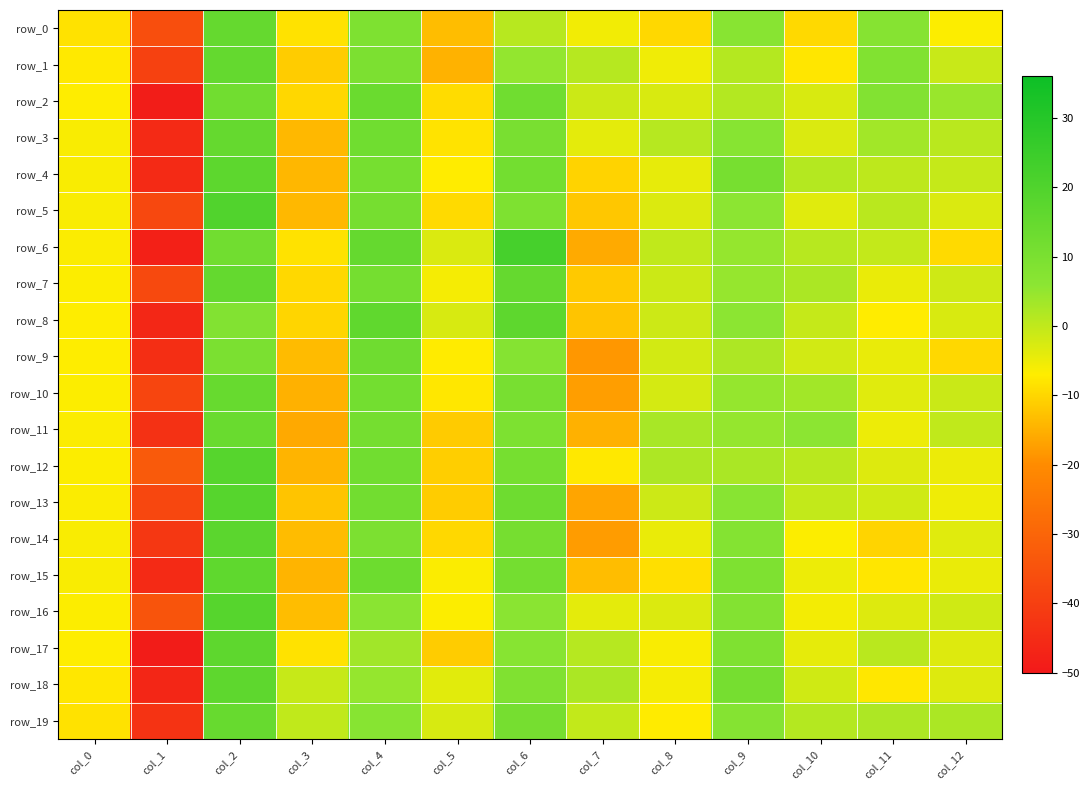

Reading left to right, list all the values displayed in this chart.

row_0: -8.4	-36.1	15.0	-8.4	9.1	-13.3	1.0	-5.6	-9.7	6.7	-9.7	7.2	-6.8
row_1: -7.4	-39.4	15.2	-11.3	9.5	-14.9	5.0	1.2	-5.4	1.3	-7.9	8.3	-0.8
row_2: -6.8	-48.9	12.1	-9.9	13.9	-9.2	12.4	-1.2	-2.7	1.5	-2.6	8.2	4.4
row_3: -6.5	-45.5	15.1	-13.9	12.5	-8.3	10.3	-4.1	1.2	7.1	-2.8	3.3	0.8
row_4: -6.4	-45.5	16.9	-14.2	11.0	-7.1	11.8	-10.4	-4.3	10.8	1.3	0.3	-0.5
row_5: -6.4	-37.6	19.7	-14.0	11.1	-9.4	9.2	-12.0	-3.0	5.9	-3.6	0.7	-2.9
row_6: -6.6	-48.1	12.1	-8.4	14.9	-2.9	22.3	-15.9	-0.0	4.8	1.0	-0.3	-9.4
row_7: -6.8	-37.2	15.3	-9.8	11.2	-6.0	15.0	-11.8	-1.2	4.8	2.4	-4.7	-1.6
row_8: -6.9	-46.1	8.1	-10.1	16.0	-2.5	16.8	-12.4	-1.3	5.9	-0.6	-7.0	-2.7
row_9: -6.9	-44.5	9.9	-13.6	12.5	-7.3	7.5	-18.3	-2.1	2.1	-2.0	-4.6	-9.7
row_10: -6.7	-38.5	14.3	-15.0	11.7	-7.7	10.6	-17.5	-2.1	4.9	3.4	-3.5	-1.0
row_11: -6.5	-43.5	14.0	-16.0	11.2	-11.4	9.3	-15.0	2.6	4.8	5.9	-5.1	-0.0
row_12: -6.7	-33.0	18.6	-14.5	12.0	-11.0	10.9	-7.6	2.2	2.5	0.9	-3.1	-4.9
row_13: -6.5	-37.9	18.5	-12.4	12.0	-11.2	12.9	-16.4	-1.4	6.9	-0.3	-1.7	-5.2
row_14: -6.5	-42.3	17.2	-13.4	9.6	-9.7	11.0	-17.7	-4.7	7.7	-6.7	-10.3	-3.6
row_15: -6.4	-45.5	16.5	-14.5	13.0	-6.6	11.5	-13.3	-8.8	9.2	-5.1	-7.9	-4.6
row_16: -6.8	-34.5	18.4	-13.3	6.4	-6.7	6.3	-4.1	-3.1	8.1	-5.8	-3.3	-1.8
row_17: -7.0	-49.3	16.6	-8.4	3.4	-11.4	7.0	1.2	-6.4	8.8	-4.3	0.8	-3.2
row_18: -7.8	-46.6	16.7	-0.7	4.8	-3.7	8.7	2.4	-5.8	11.0	-1.7	-7.8	-3.2
row_19: -8.4	-43.1	14.5	-0.1	7.0	-2.6	11.1	-0.3	-7.3	7.5	1.3	2.1	2.3